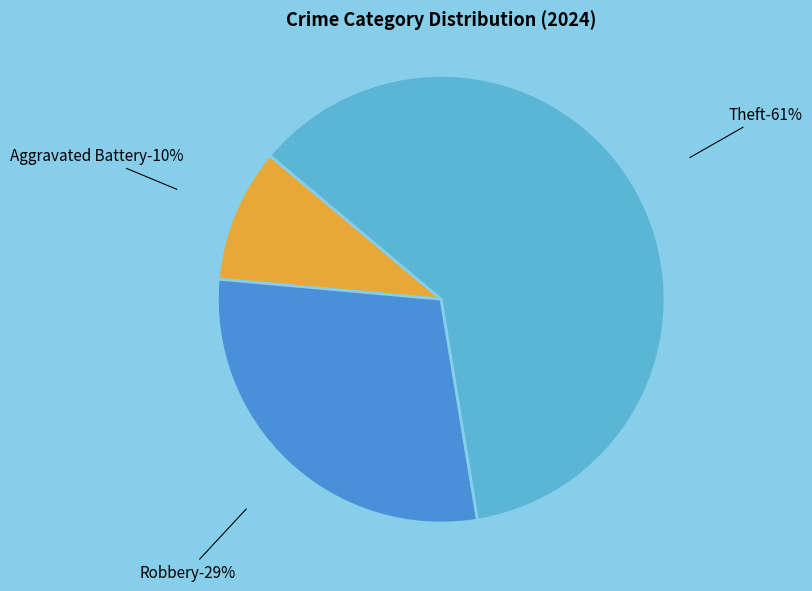

Does Theft account for over 50% of the chart?

Yes